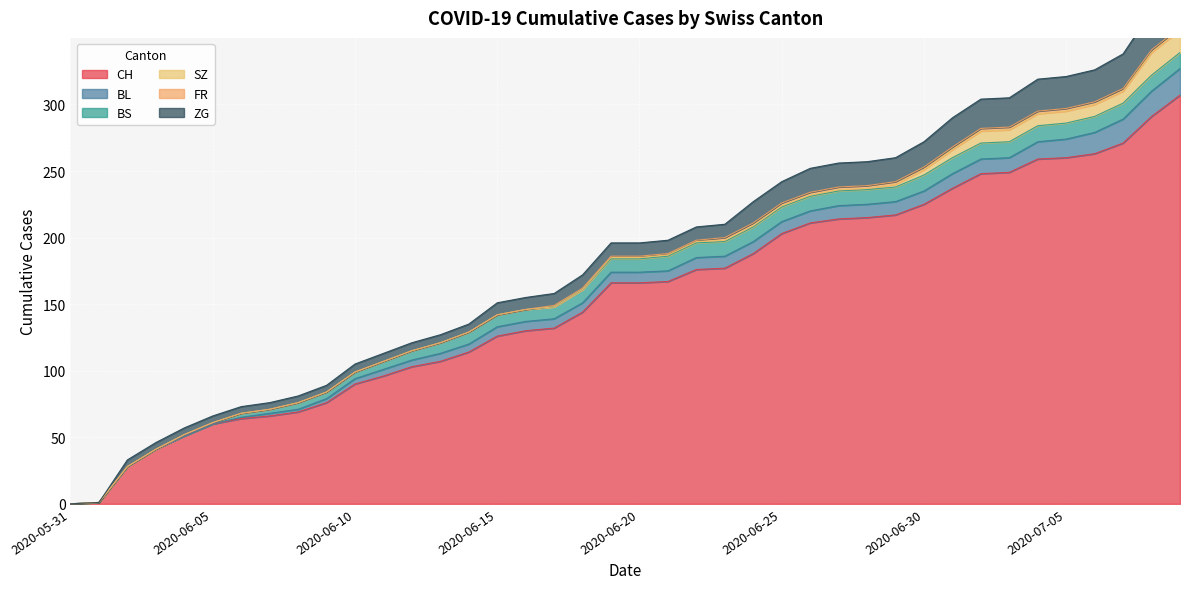

The value of ZG at 2020-07-02 is 33. True or false?

False